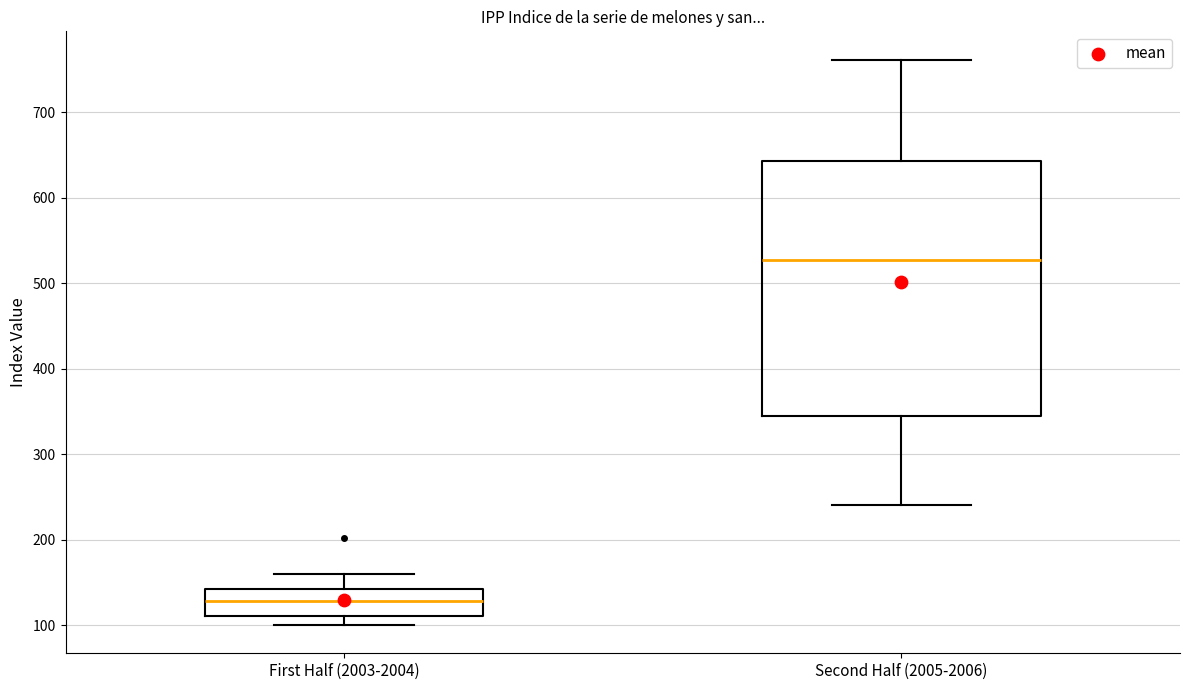

Comparing the boxes themselves (not the whiskers), which one is the tallest?

Second Half (2005-2006)